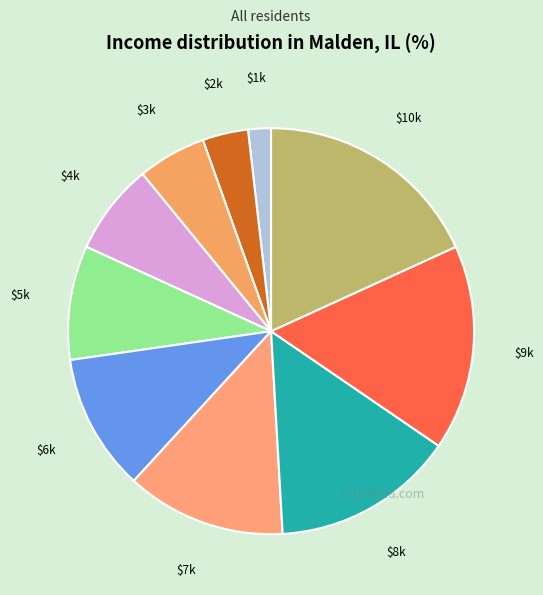

Count the number of slices in the pie.

10